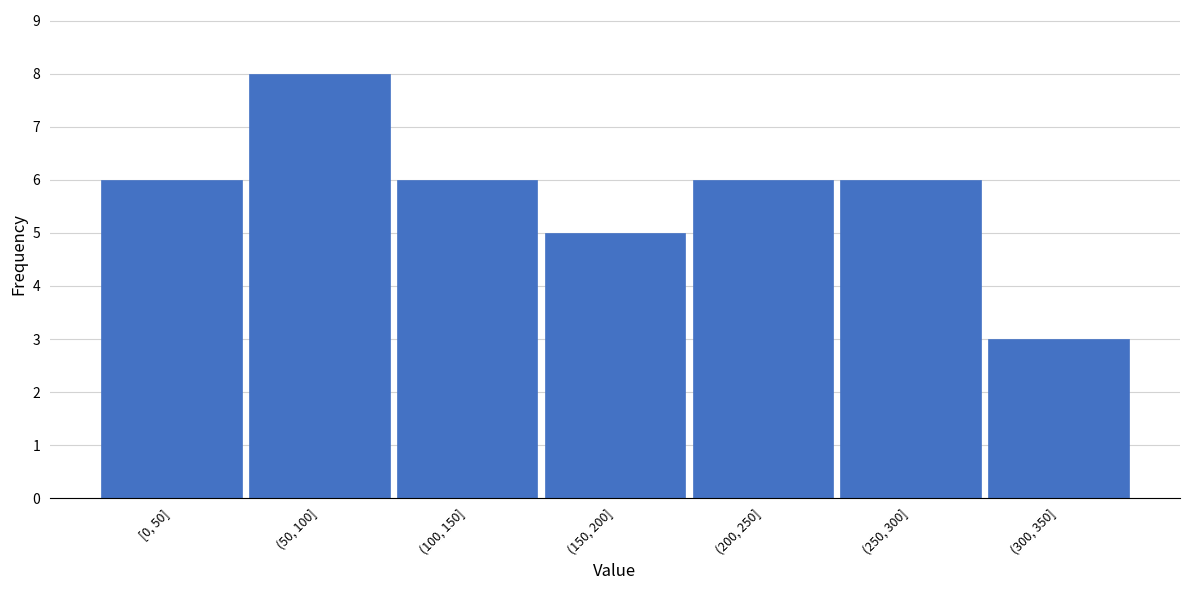

Reading left to right, transcribe all the data shown in this chart.

[0, 50]=6	(50, 100]=8	(100, 150]=6	(150, 200]=5	(200, 250]=6	(250, 300]=6	(300, 350]=3